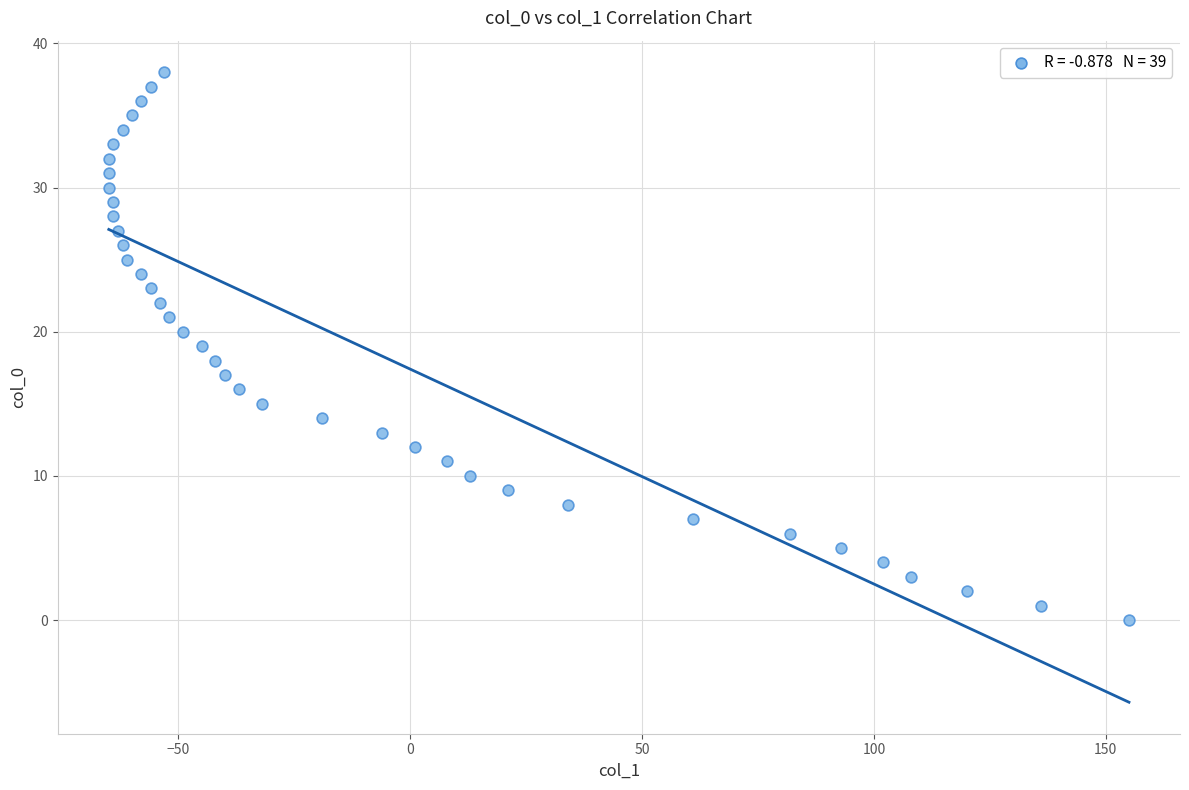

What is the range of Y values (max minus min)?

38